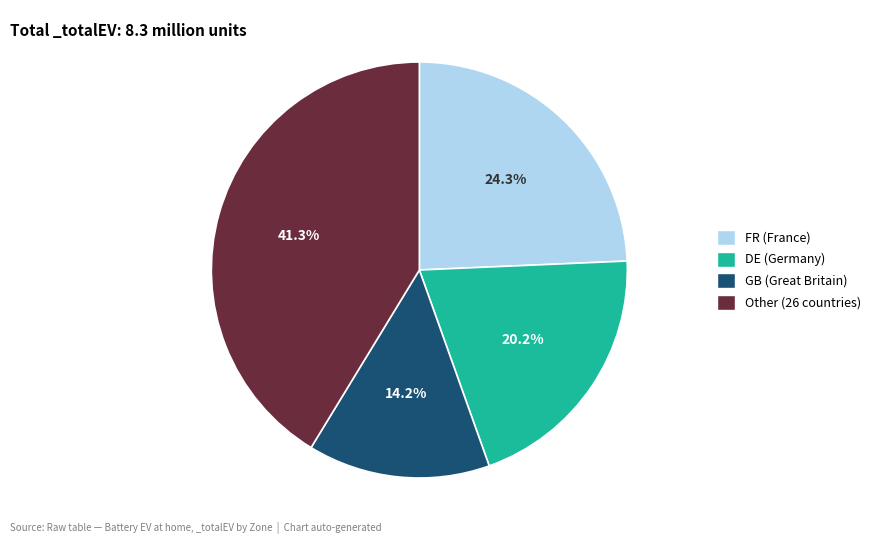

To the nearest percent, what is the average slice percentage?

25%